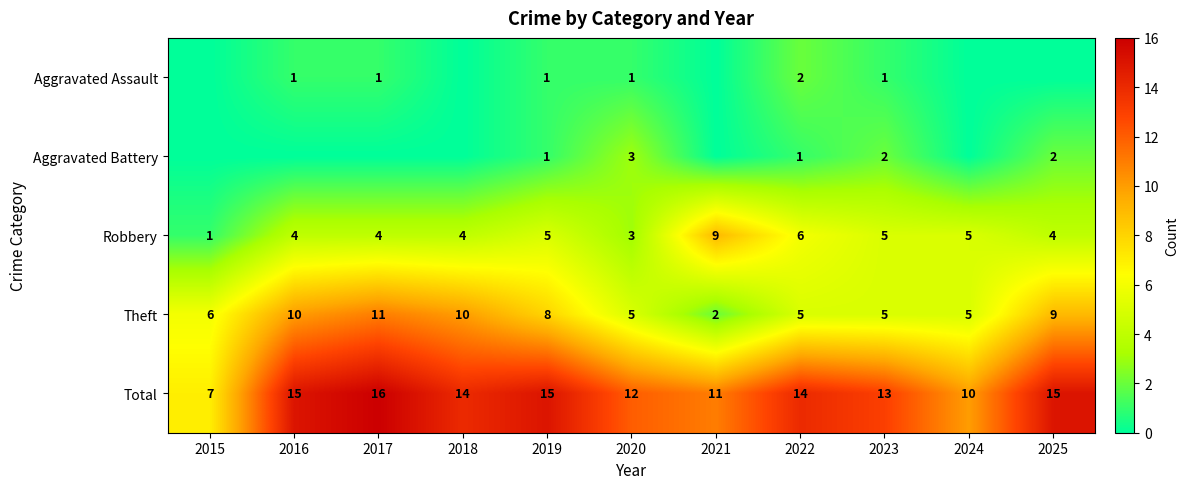

The value of Aggravated Battery at 2020 is 5. True or false?

False